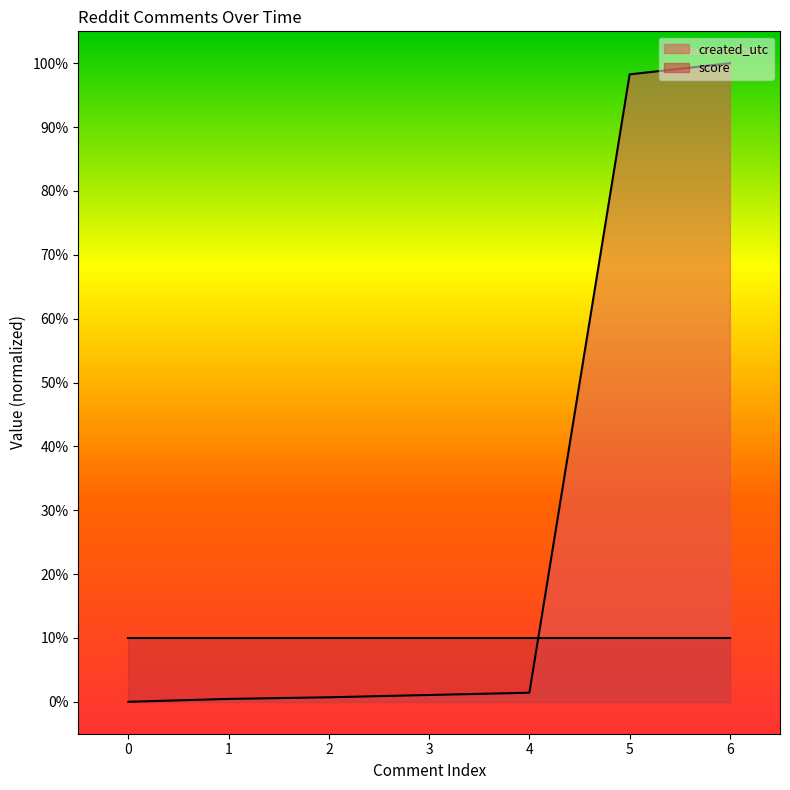

What is the change in value from 0 to 6?

+100.0